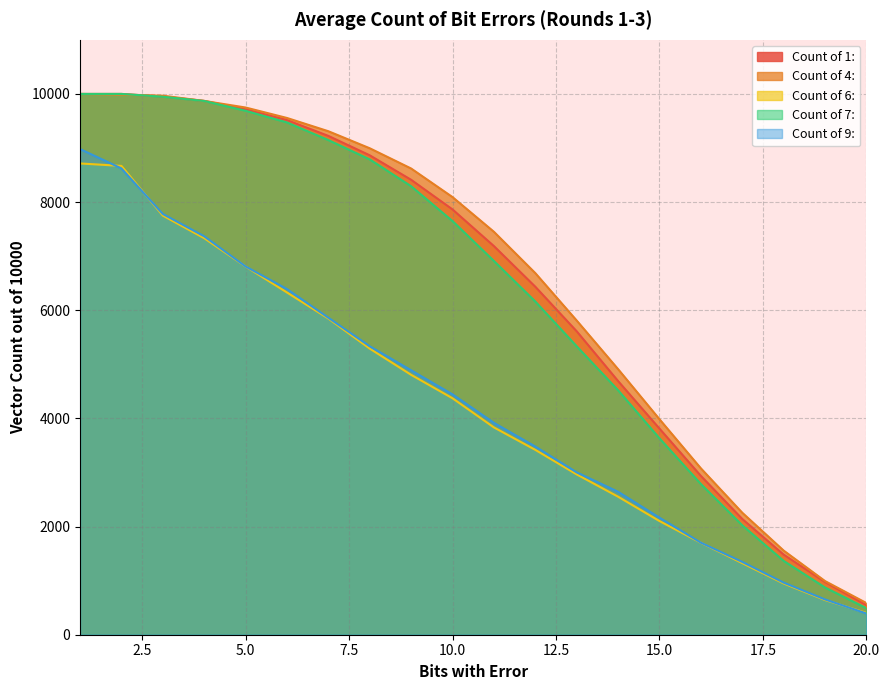

True or false: Count of 9: has more than 2 points higher than both neighbors.

False